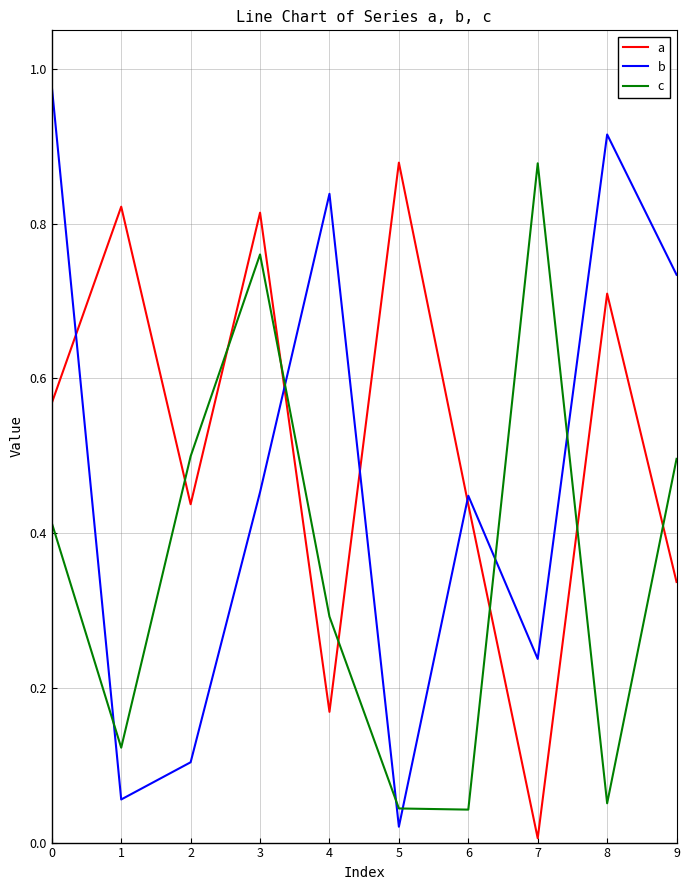

Rank the series by their average value, from highest to lowest.

a, b, c